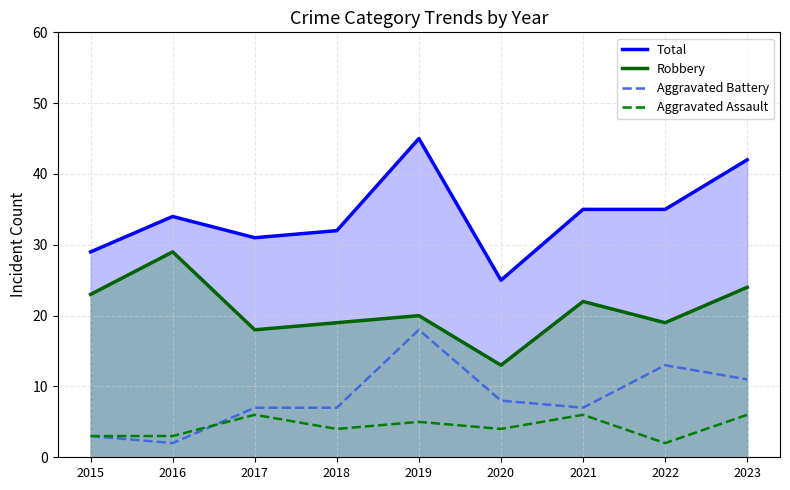

Which series has the widest spread of values?

Total